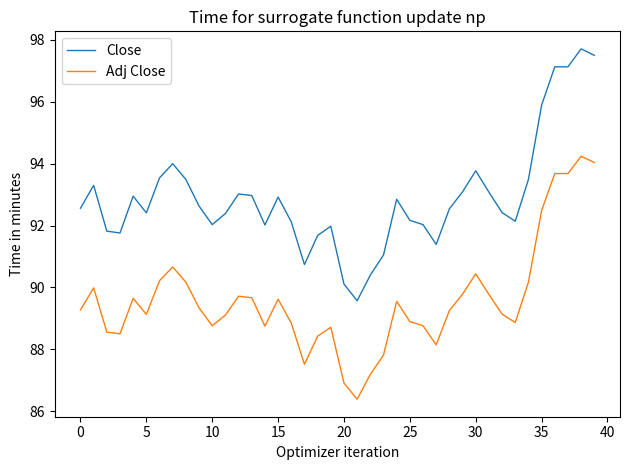

How many distinct data groups are displayed?

2